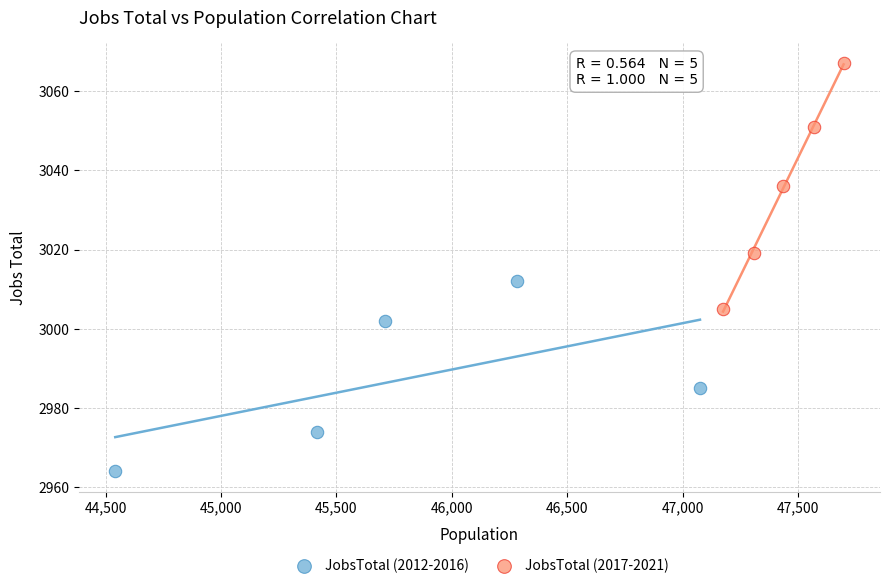

Which series has the largest Y range (max minus min)?

JobsTotal (2017-2021)